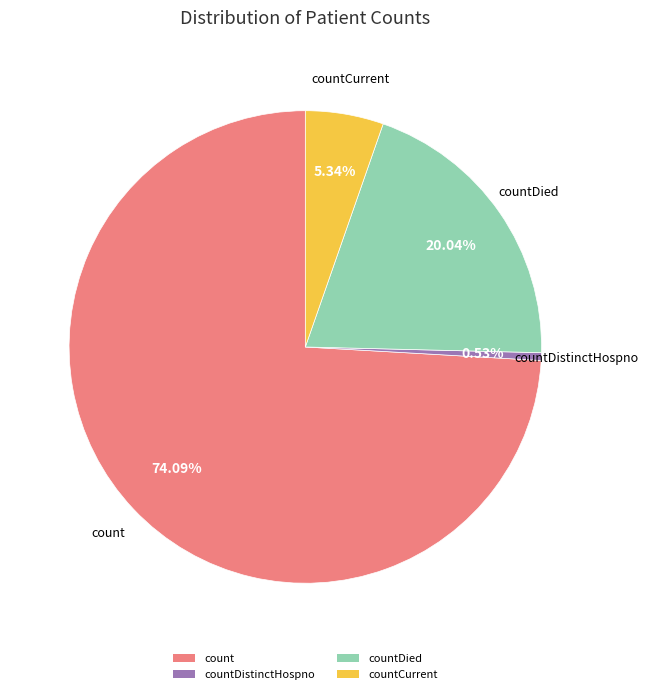

Is it true that count is 74% of the pie?

True